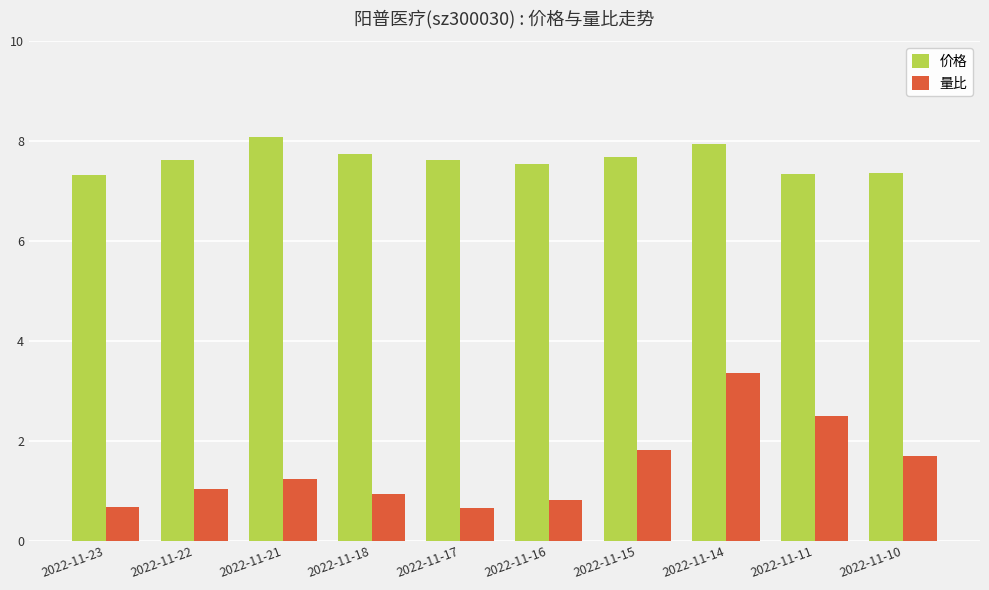

What is the difference between the 量比 values at 2022-11-10 and 2022-11-11?

0.8